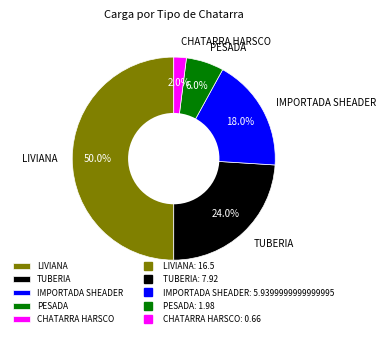

To the nearest percent, what percentage of the pie is CHATARRA HARSCO?

2%